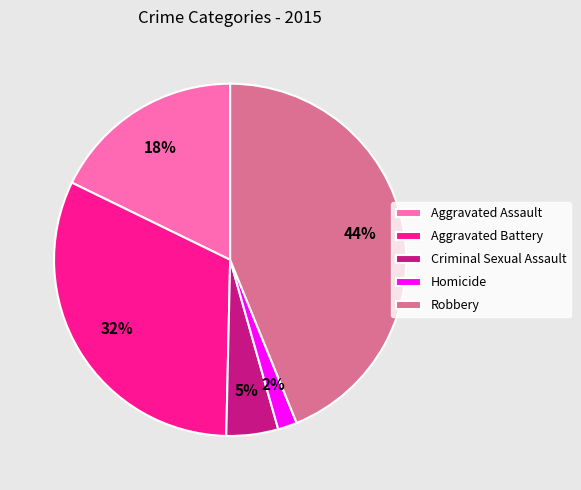

What percentage is the Criminal Sexual Assault slice, to the nearest percent?

5%